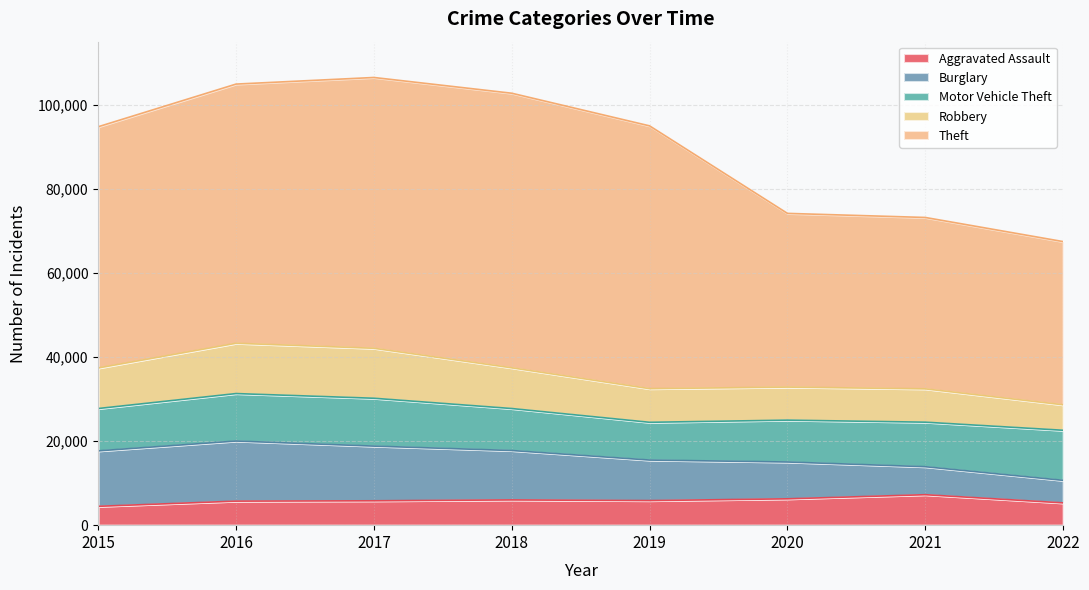

How many lines are shown in the chart?

5